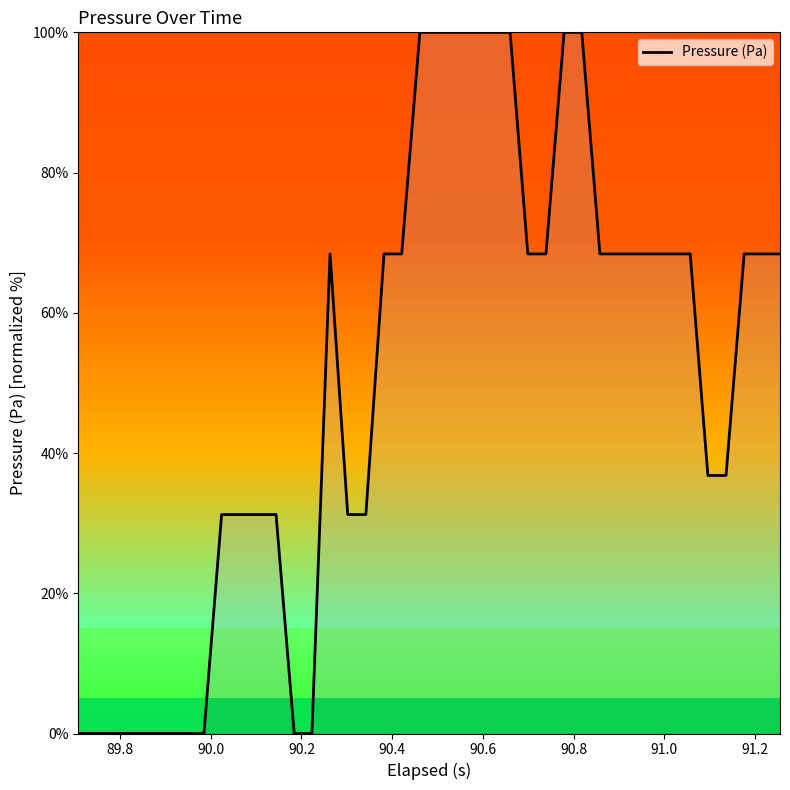

What is the greatest value displayed?

100.0